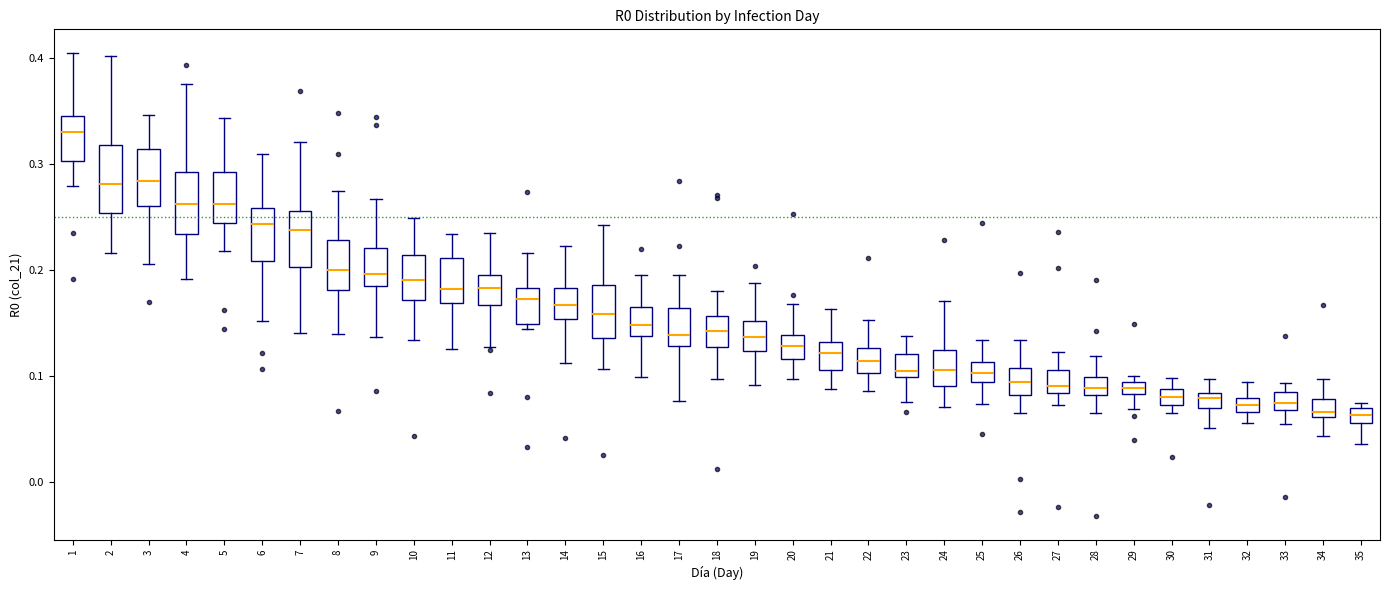

Where is the lower edge of the box at x = 3 on the y-axis? The values are not printed on the chart, so give them approximately, as read against the axis.

0.26